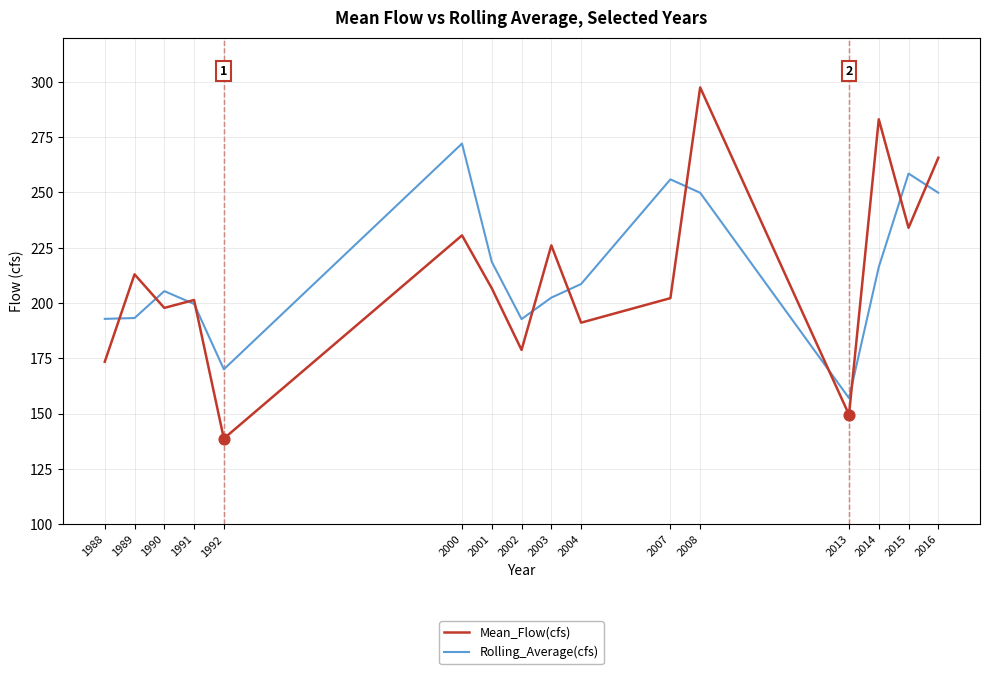

Which series has the largest range (max minus min)?

Mean_Flow(cfs)